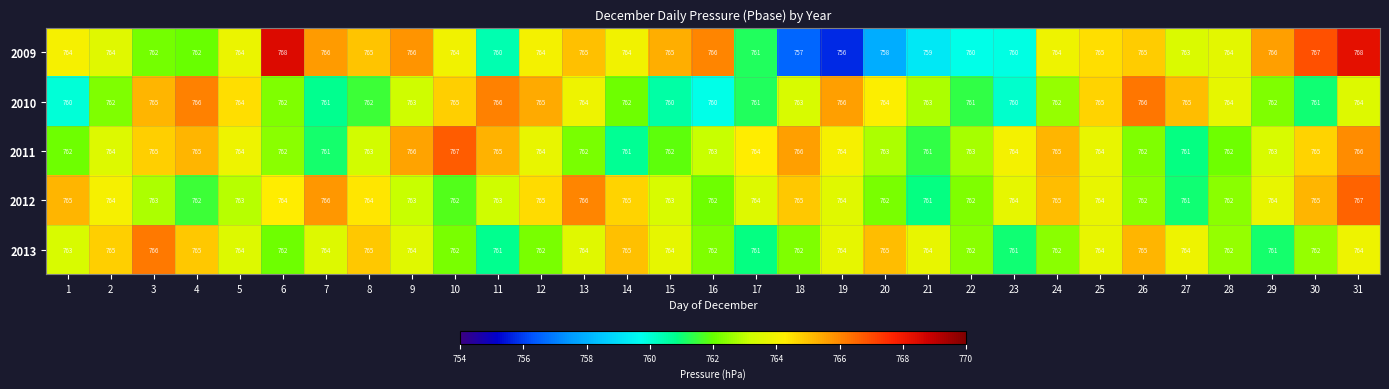

Which series has the largest range (max minus min)?

2009